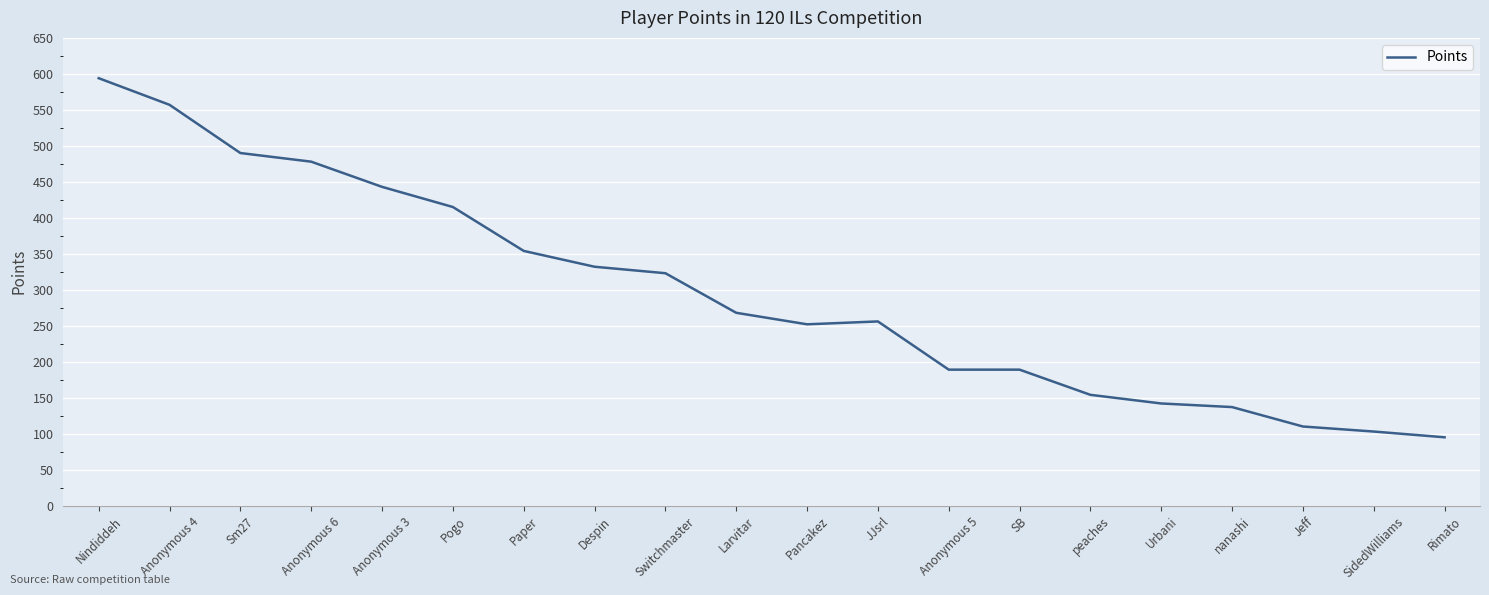

What is the greatest value displayed?

594